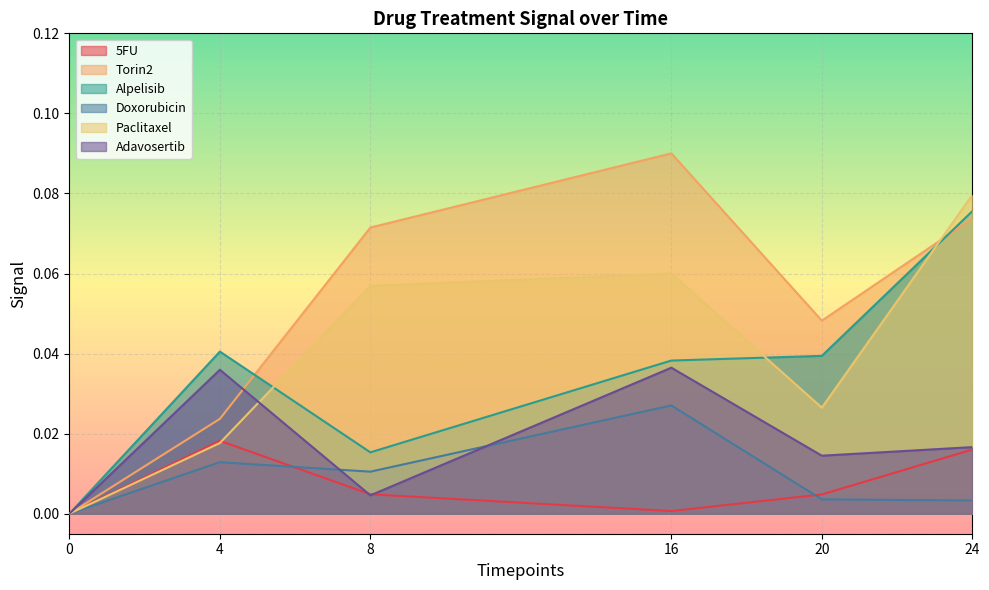

Is the value of Torin2 at 24 greater than the value of Paclitaxel at 16?

Yes